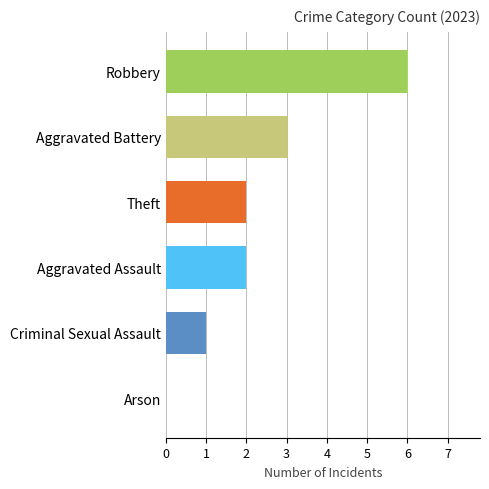

Read the value at Criminal Sexual Assault.

1